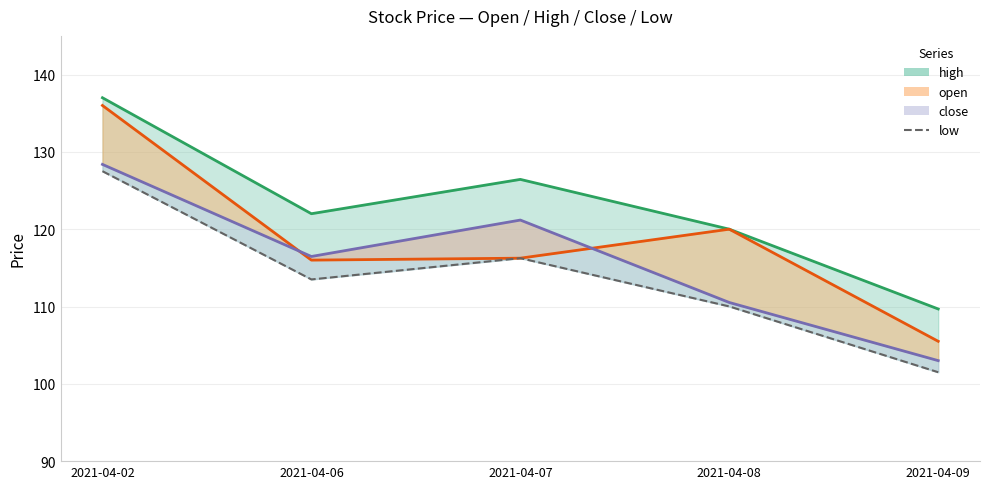

Read the value at 2021-04-08.

110.0